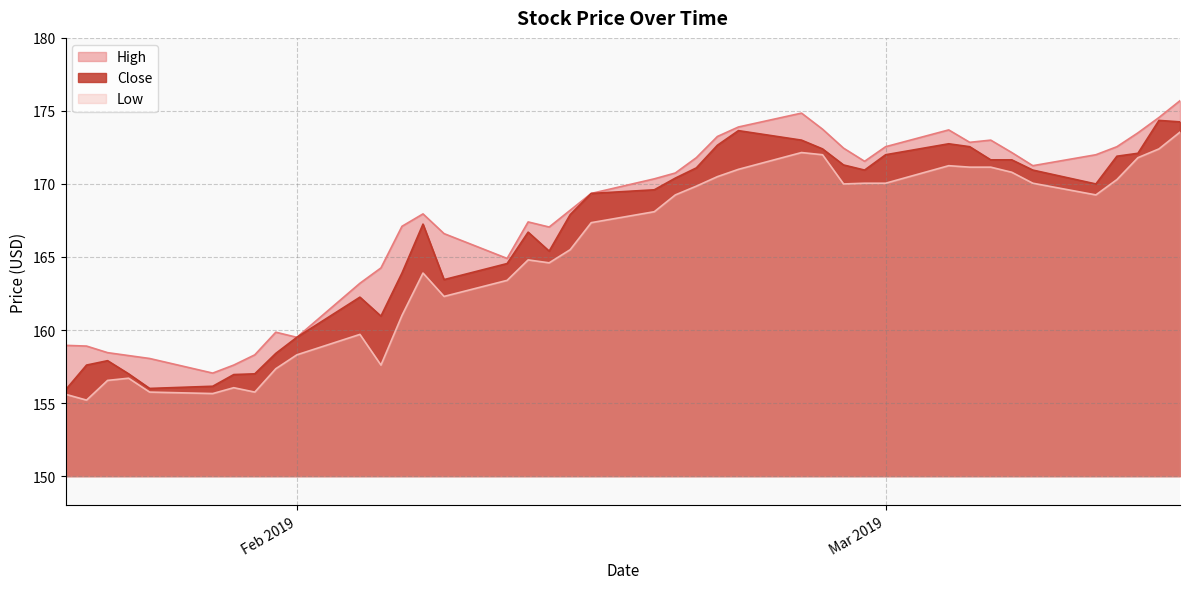

Is the value of Low at 31 greater than the value of High at 18?

Yes